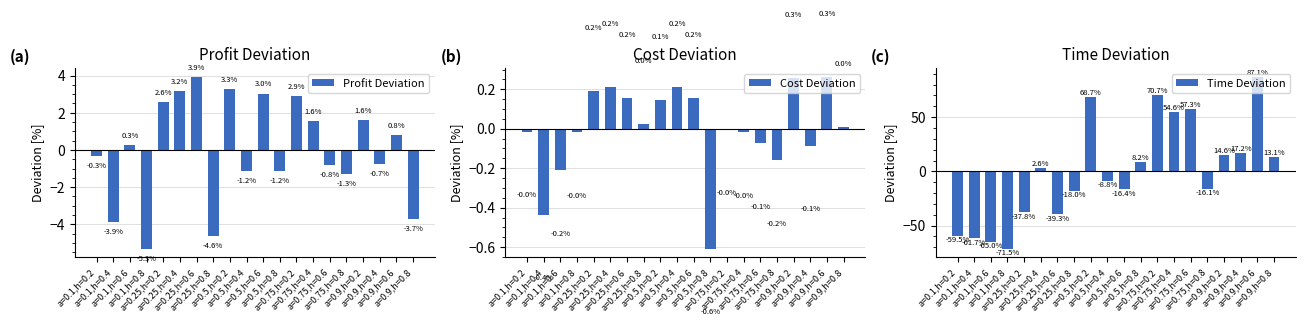

What position from the right is a=0.1,h=0.6?

18